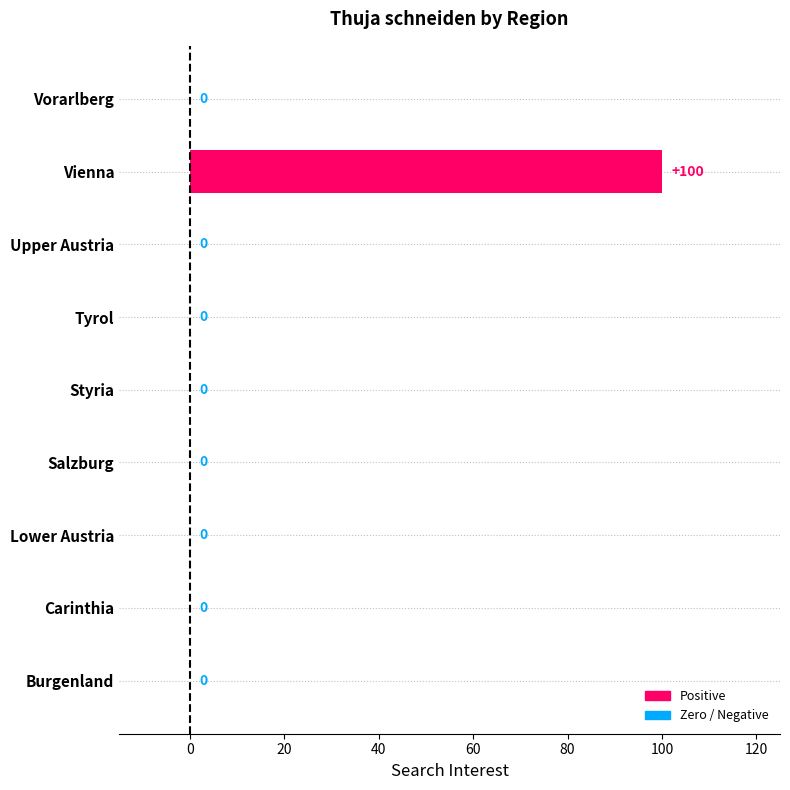

What is the greatest value displayed?

100